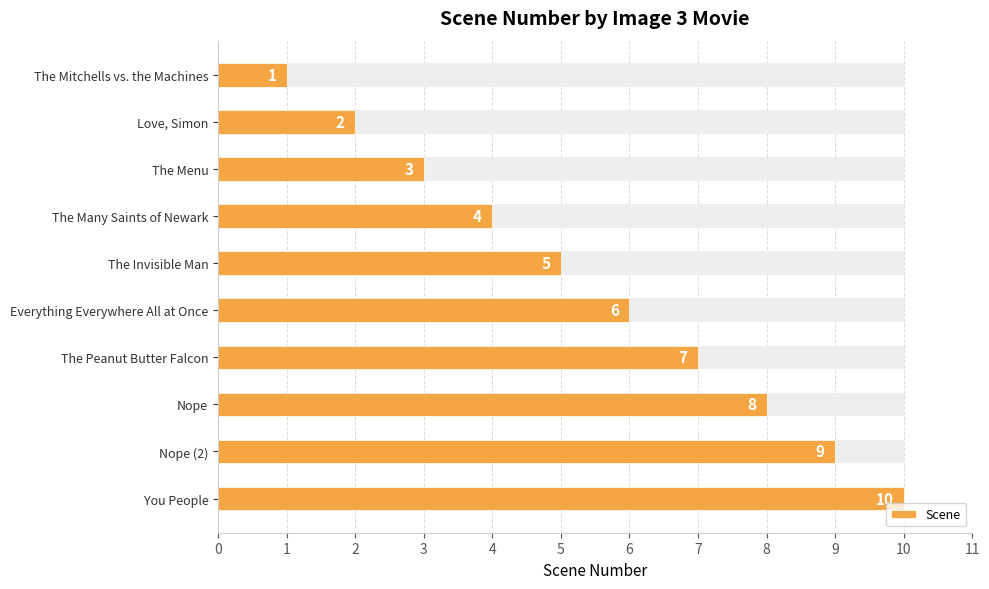

Are the bars horizontal?

Yes